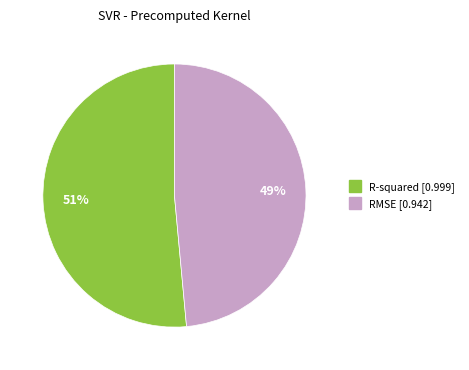

Is RMSE the majority of the pie?

No